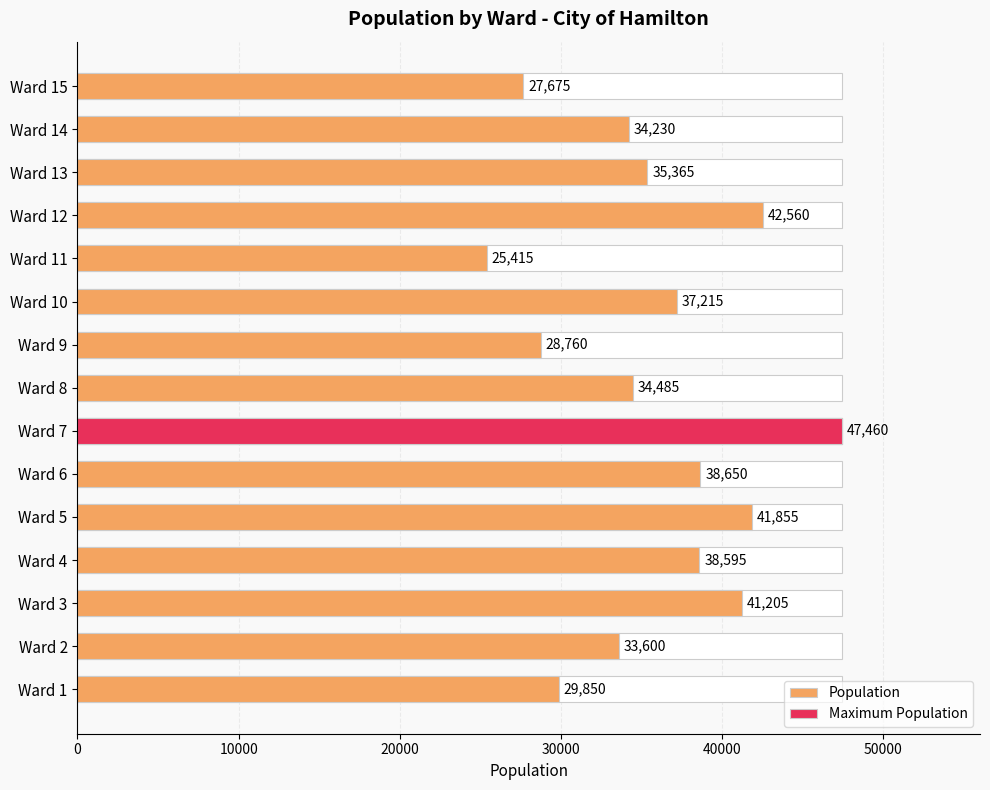

The value at Ward 2 is 15473. True or false?

False